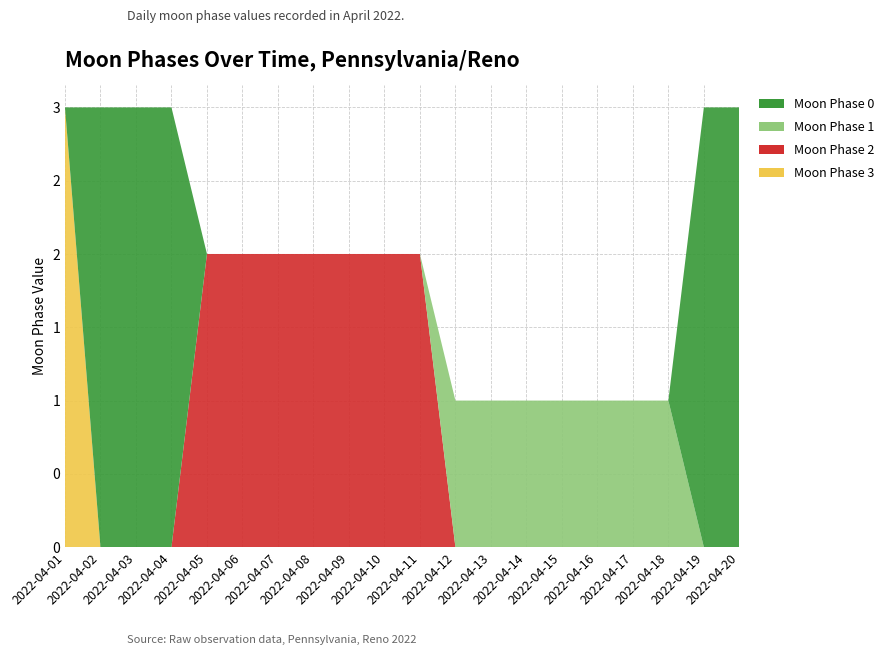

Reading right to left, extract all data points from this chart.

Moon Phase 3: 2022-04-20=0	2022-04-19=0	2022-04-18=0	2022-04-17=0	2022-04-16=0	2022-04-15=0	2022-04-14=0	2022-04-13=0	2022-04-12=0	2022-04-11=0	2022-04-10=0	2022-04-09=0	2022-04-08=0	2022-04-07=0	2022-04-06=0	2022-04-05=0	2022-04-04=0	2022-04-03=0	2022-04-02=0	2022-04-01=3
Moon Phase 2: 2022-04-20=0	2022-04-19=0	2022-04-18=0	2022-04-17=0	2022-04-16=0	2022-04-15=0	2022-04-14=0	2022-04-13=0	2022-04-12=0	2022-04-11=2	2022-04-10=2	2022-04-09=2	2022-04-08=2	2022-04-07=2	2022-04-06=2	2022-04-05=2	2022-04-04=0	2022-04-03=0	2022-04-02=0	2022-04-01=0
Moon Phase 1: 2022-04-20=0	2022-04-19=0	2022-04-18=1	2022-04-17=1	2022-04-16=1	2022-04-15=1	2022-04-14=1	2022-04-13=1	2022-04-12=1	2022-04-11=0	2022-04-10=0	2022-04-09=0	2022-04-08=0	2022-04-07=0	2022-04-06=0	2022-04-05=0	2022-04-04=0	2022-04-03=0	2022-04-02=0	2022-04-01=0
Moon Phase 0: 2022-04-20=3	2022-04-19=3	2022-04-18=0	2022-04-17=0	2022-04-16=0	2022-04-15=0	2022-04-14=0	2022-04-13=0	2022-04-12=0	2022-04-11=0	2022-04-10=0	2022-04-09=0	2022-04-08=0	2022-04-07=0	2022-04-06=0	2022-04-05=0	2022-04-04=3	2022-04-03=3	2022-04-02=3	2022-04-01=0